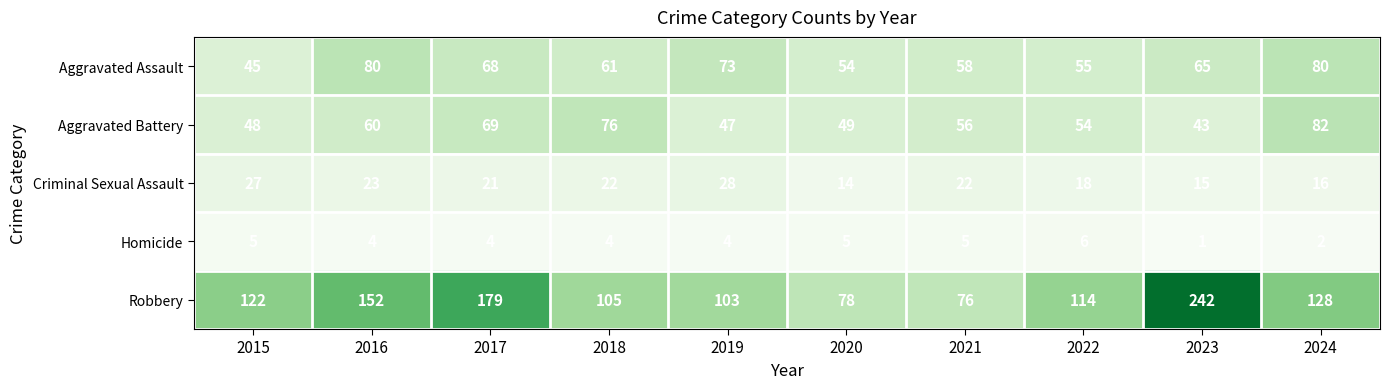

Where does the Aggravated Battery series first go above 56?

2016